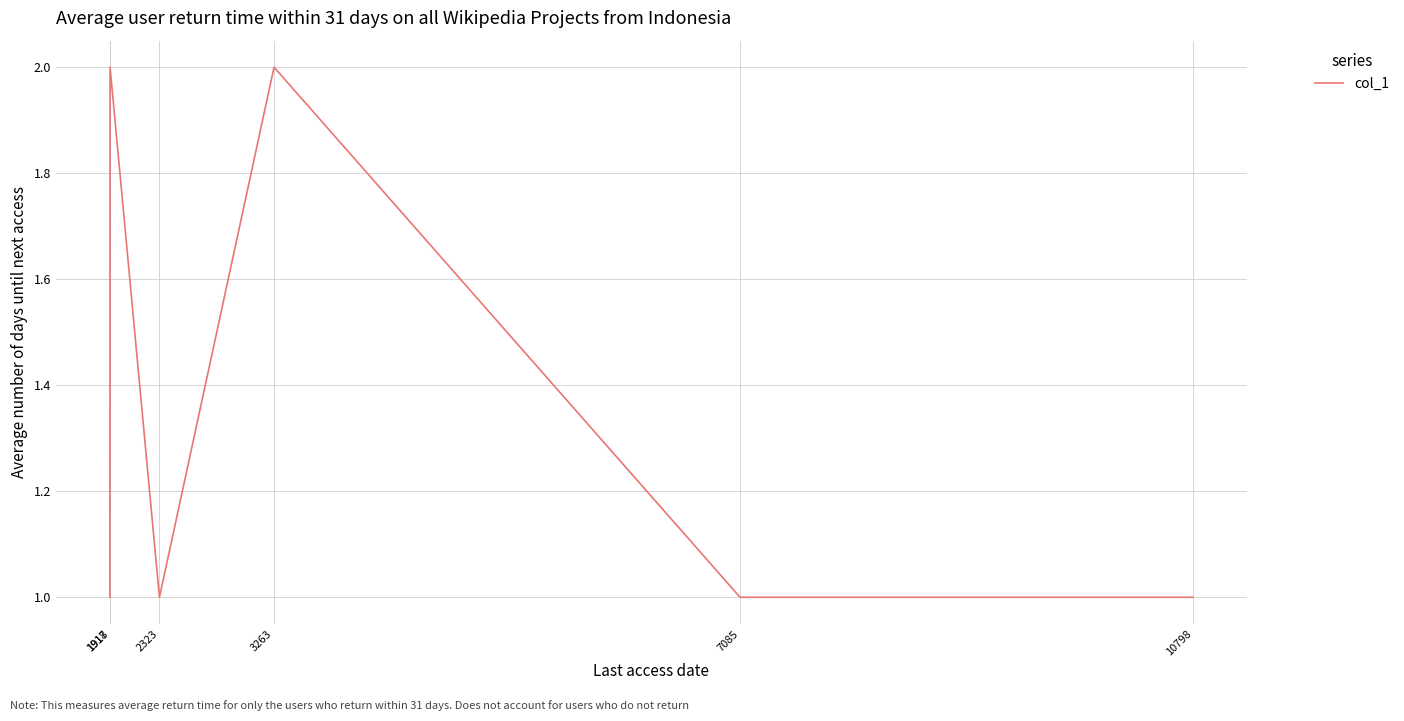

True or false: there are more than 0 points higher than both neighbors.

True